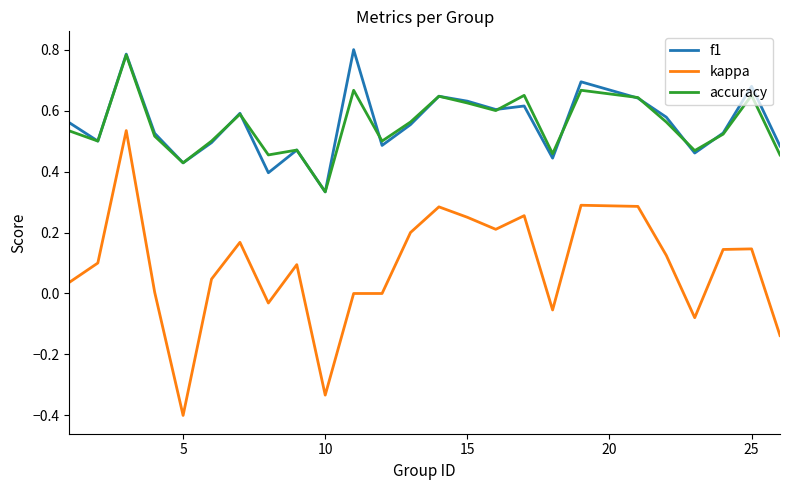

True or false: accuracy and kappa intersect in this chart.

False